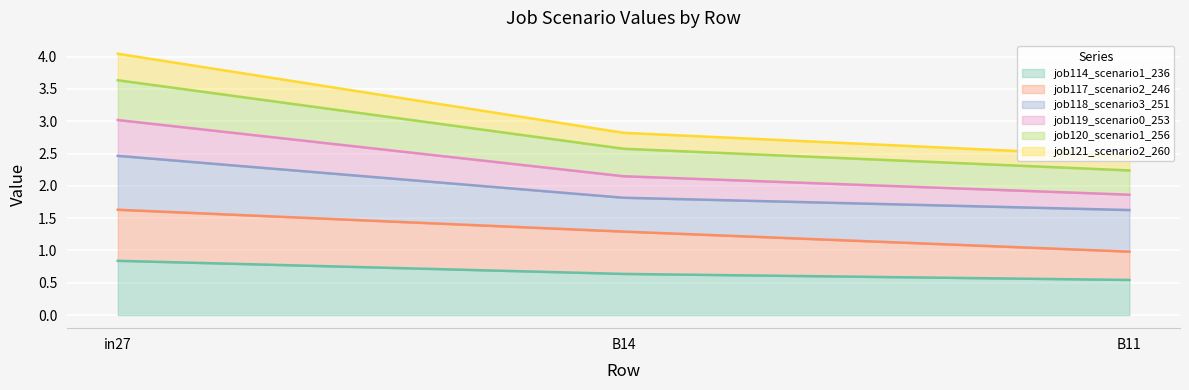

What is the total value across all series at B14?

2.8